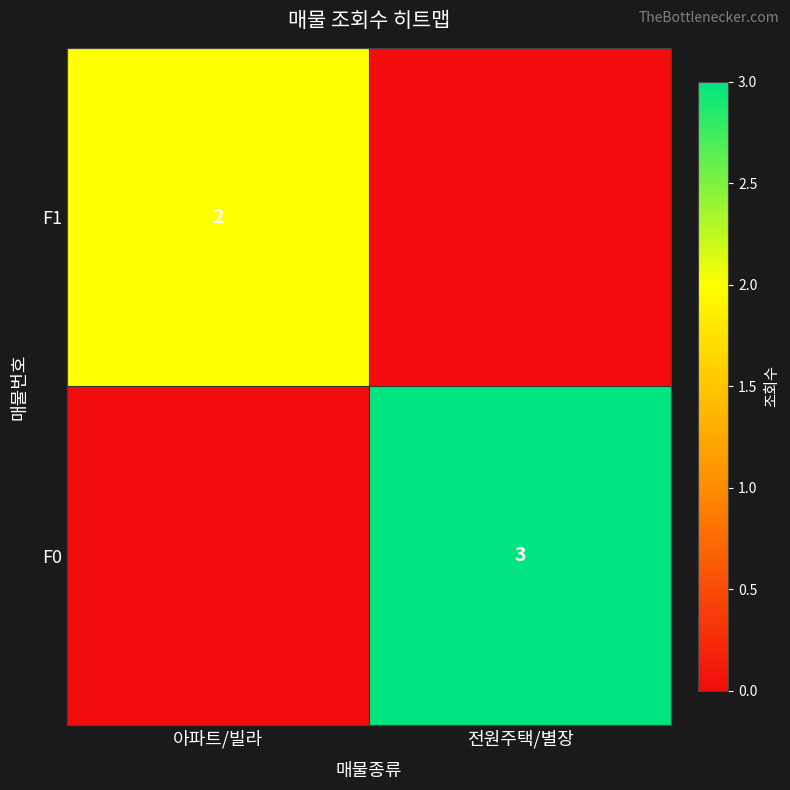

The value of F1 at 아파트/빌라 is 3. True or false?

False